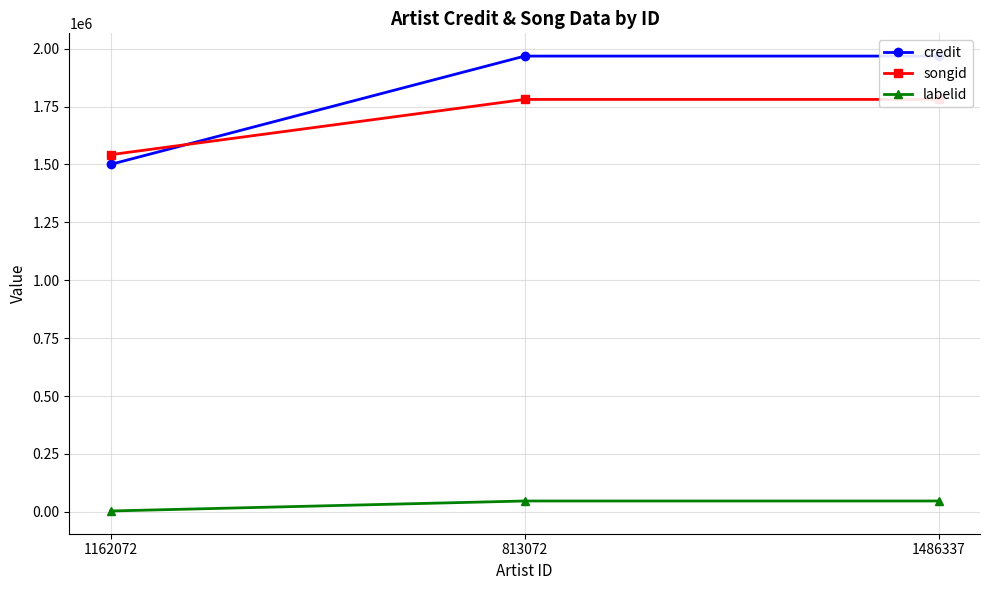

Count the songid values in the range 1542342 to 1780800.

3